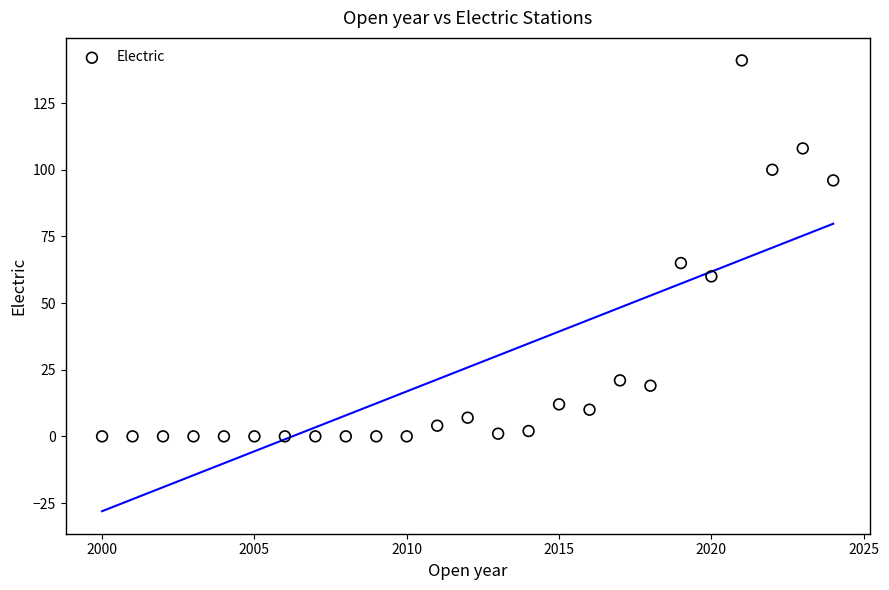

What Y value in the scatter plot is closest to 70?

65